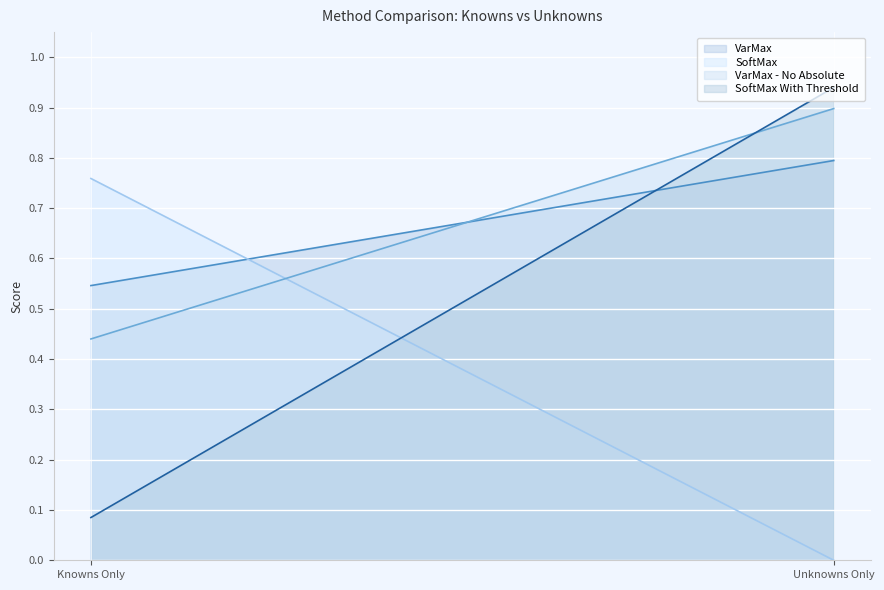

Is it true that VarMax equals 0.8 at Unknowns Only?

True